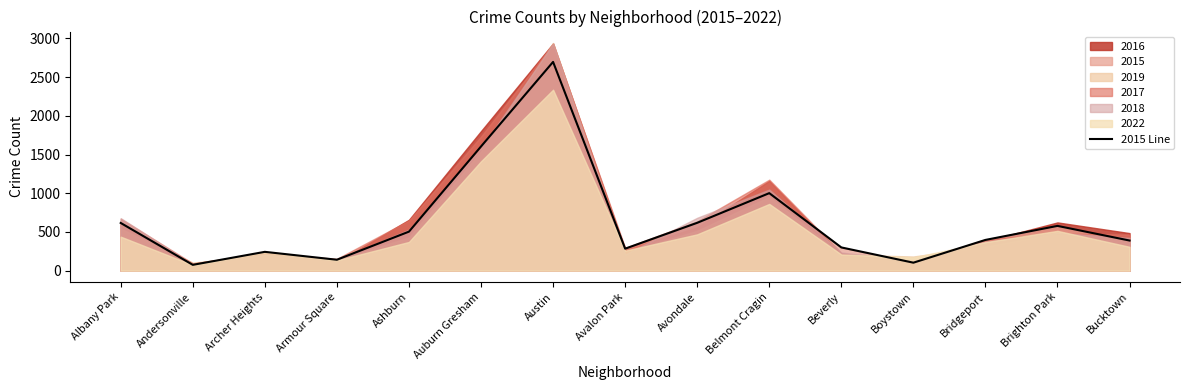

The chart shows a value of 2696 at Austin. True or false?

True